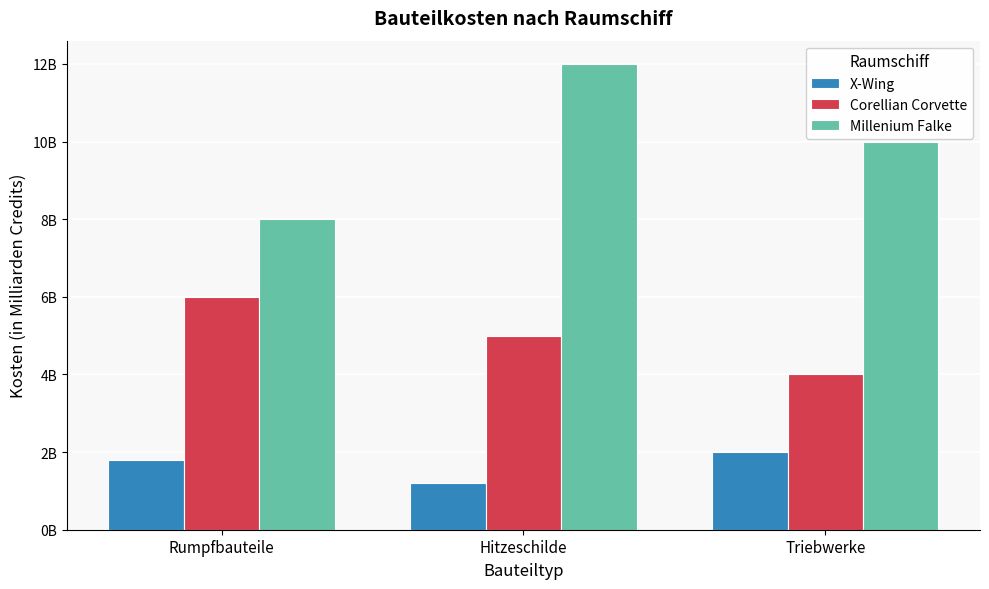

Rank the series by their average value, from highest to lowest.

Millenium Falke, Corellian Corvette, X-Wing